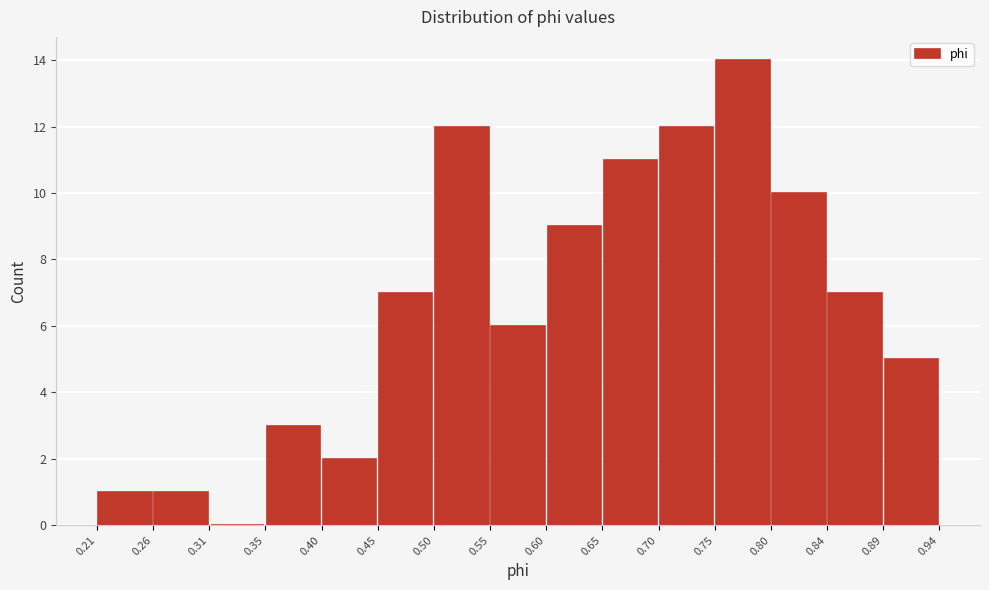

Reading left to right, transcribe this chart: for each bar, give the range it covers on the x-axis and its height. The values are not printed on the chart, so give them approximately, as read against the axis.

0.21 to 0.26: 1
0.26 to 0.31: 1
0.31 to 0.35: 0
0.35 to 0.40: 3
0.40 to 0.45: 2
0.45 to 0.50: 7
0.50 to 0.55: 12
0.55 to 0.60: 6
0.60 to 0.65: 9
0.65 to 0.70: 11
0.70 to 0.75: 12
0.75 to 0.80: 14
0.80 to 0.84: 10
0.84 to 0.89: 7
0.89 to 0.94: 5